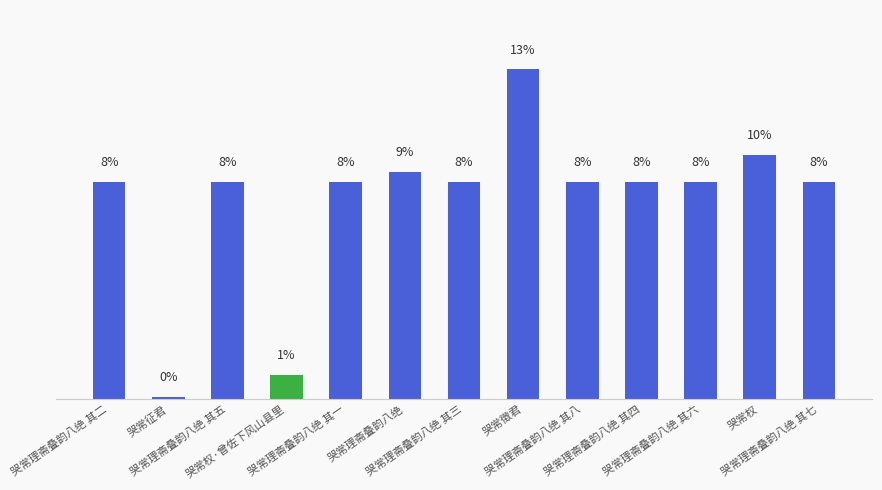

At which category does the chart reach its minimum across all series?

哭常征君